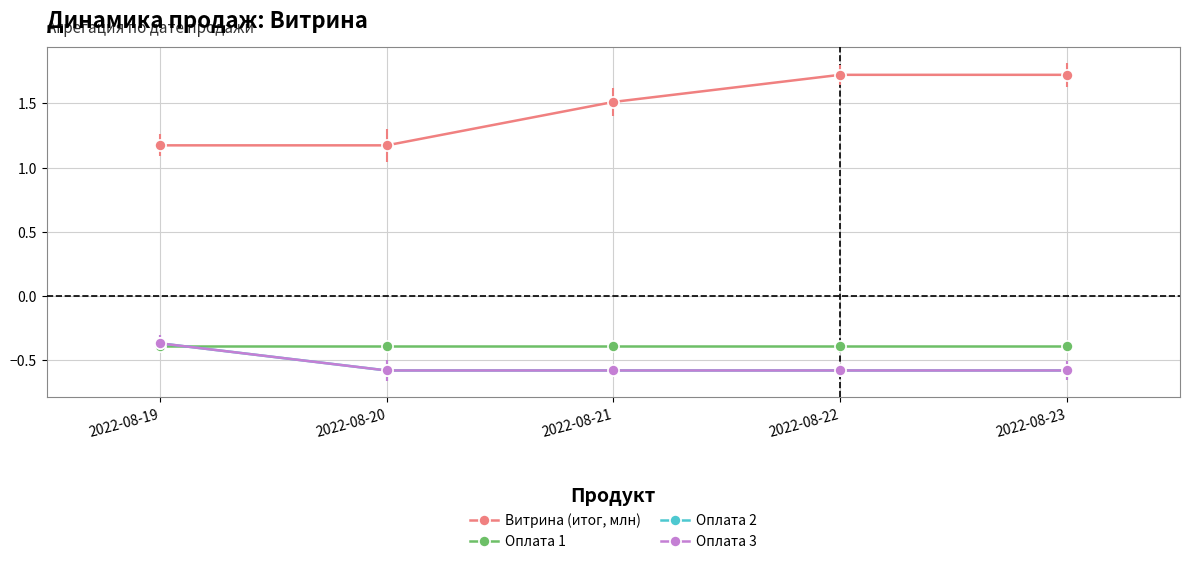

Does the chart have visible grid lines?

Yes